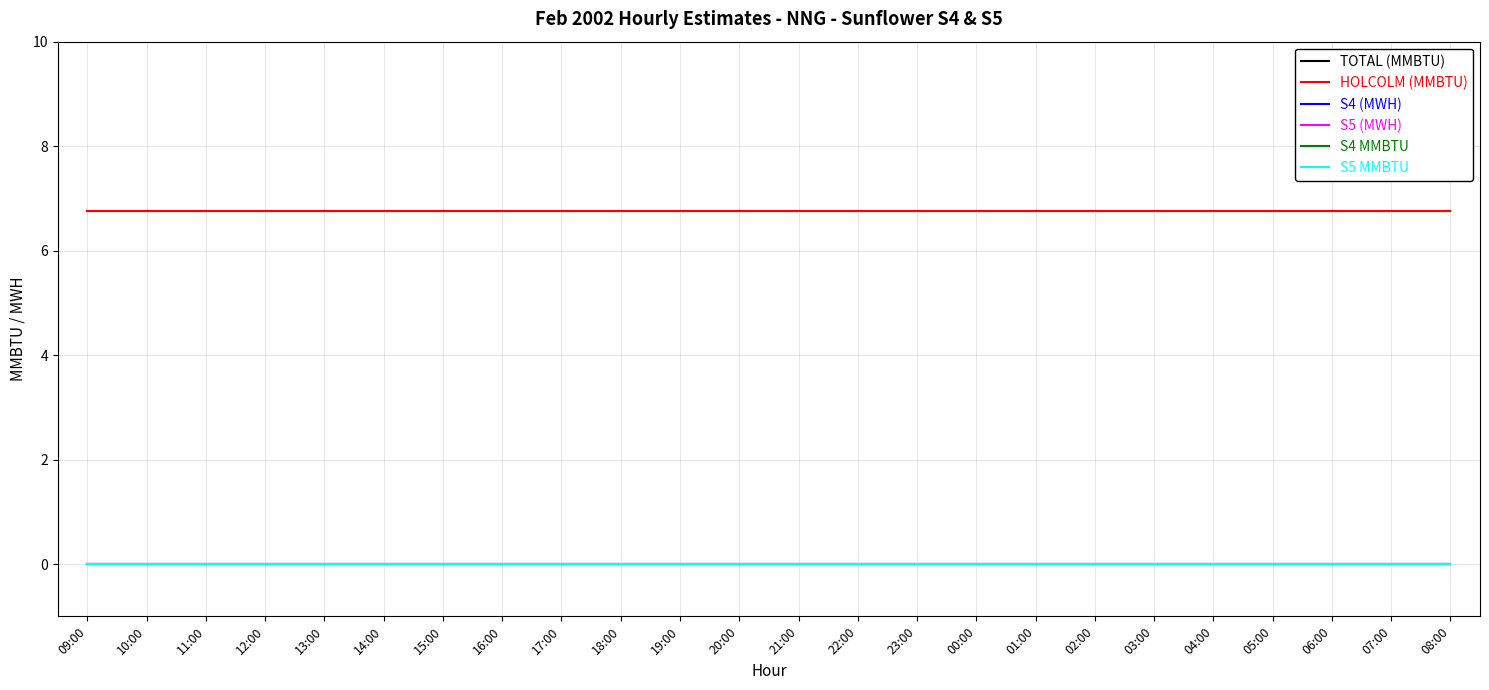

True or false: S4 (MWH) has a value of 0.0 at 01:00.

True